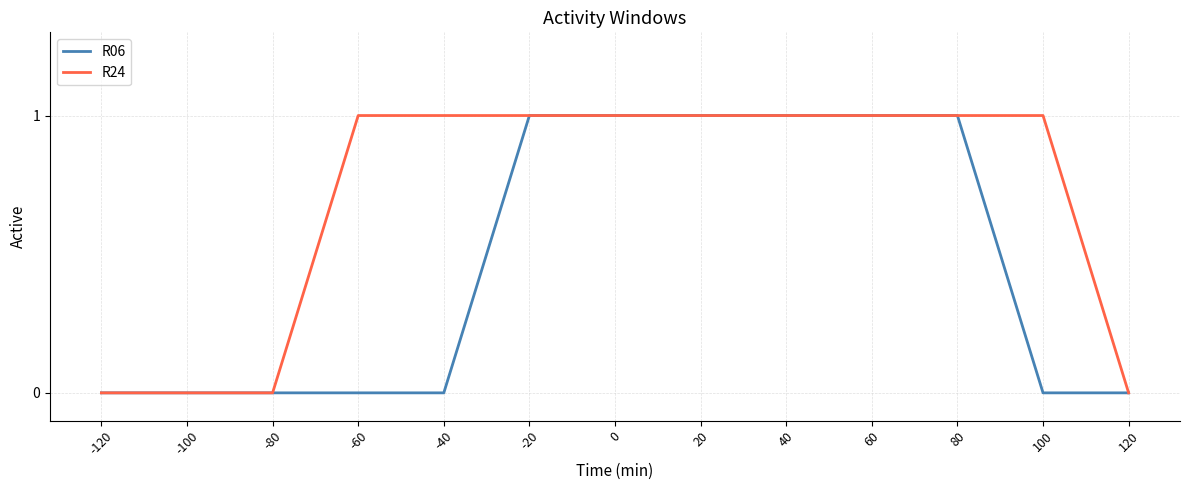

Rank the series by their average value, from lowest to highest.

R06, R24